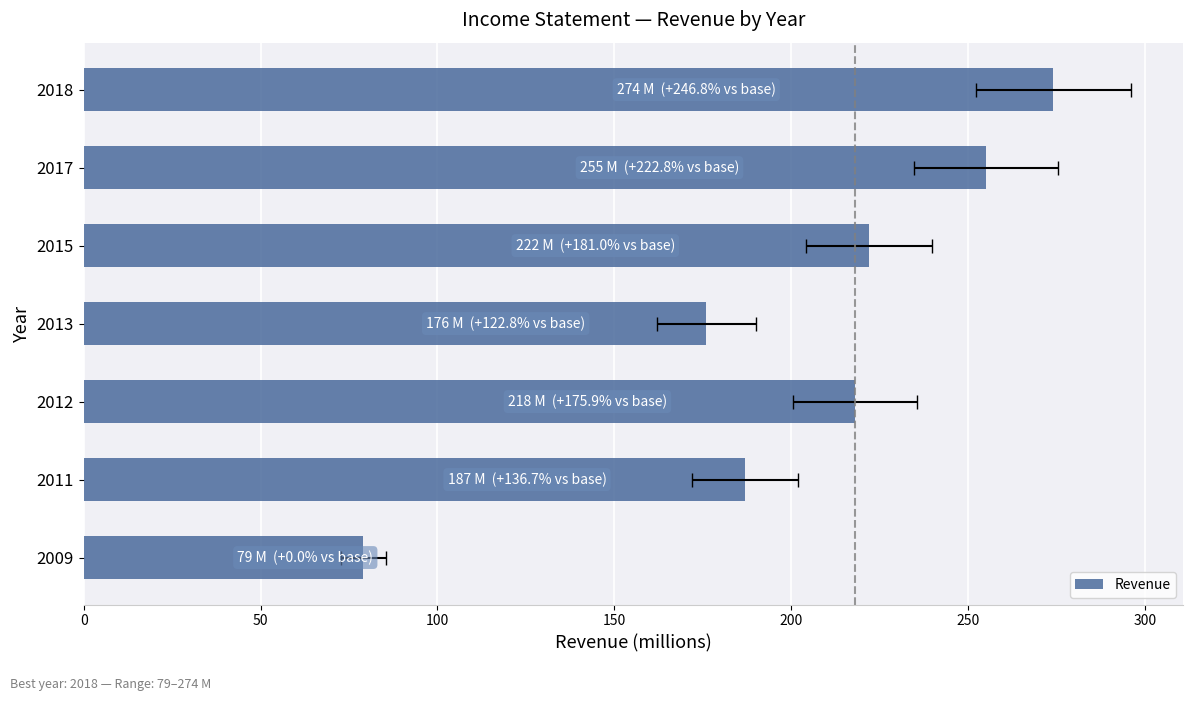

Between 2015 and 2011, which is larger?

2015